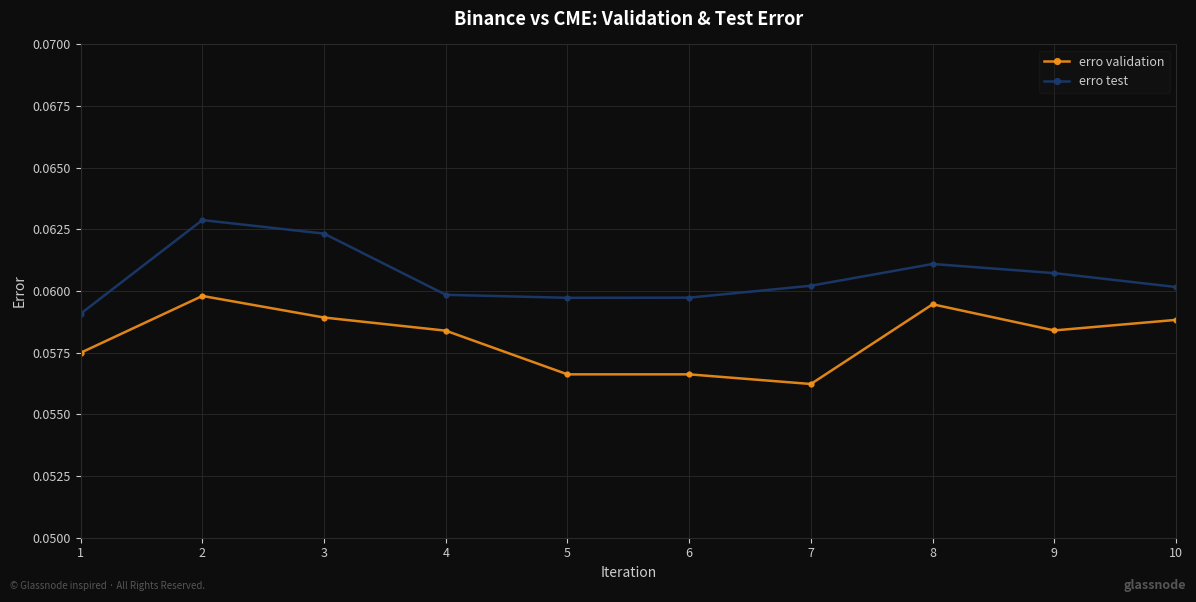

Which series has the largest total across all categories?

erro test